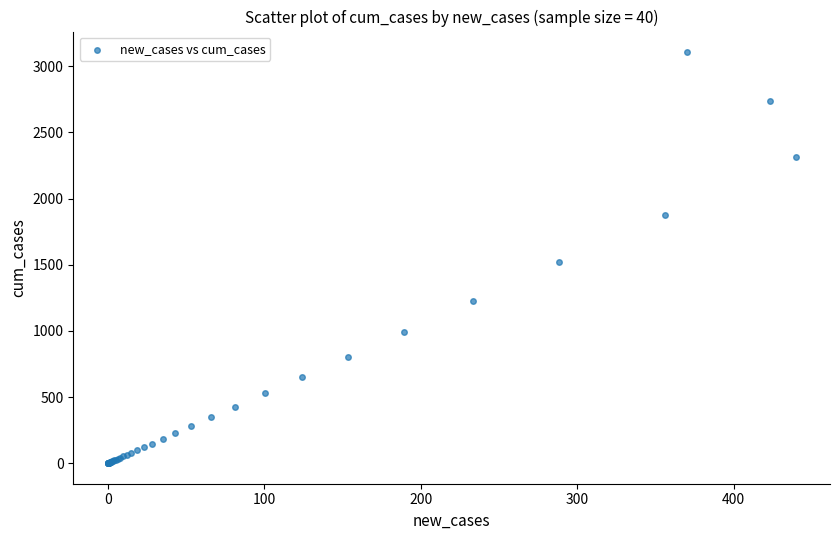

What Y value in the scatter plot is closest to 1553?

1517.0